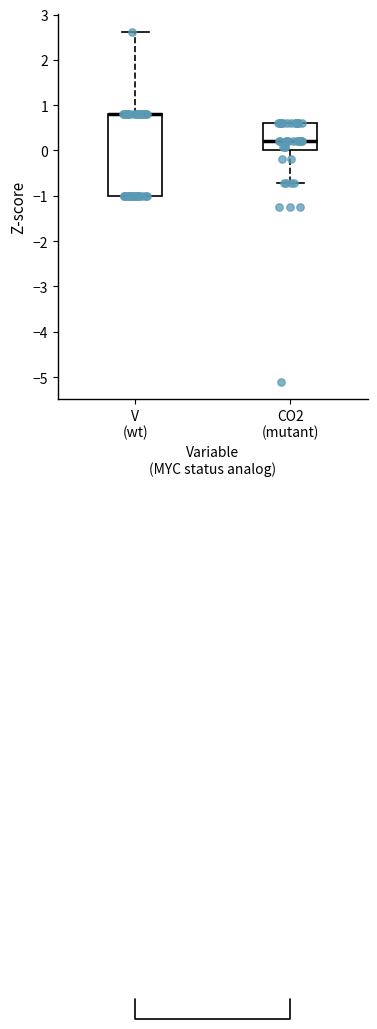

Where is the upper edge of the box for V (wt) on the y-axis? The values are not printed on the chart, so give them approximately, as read against the axis.

0.8